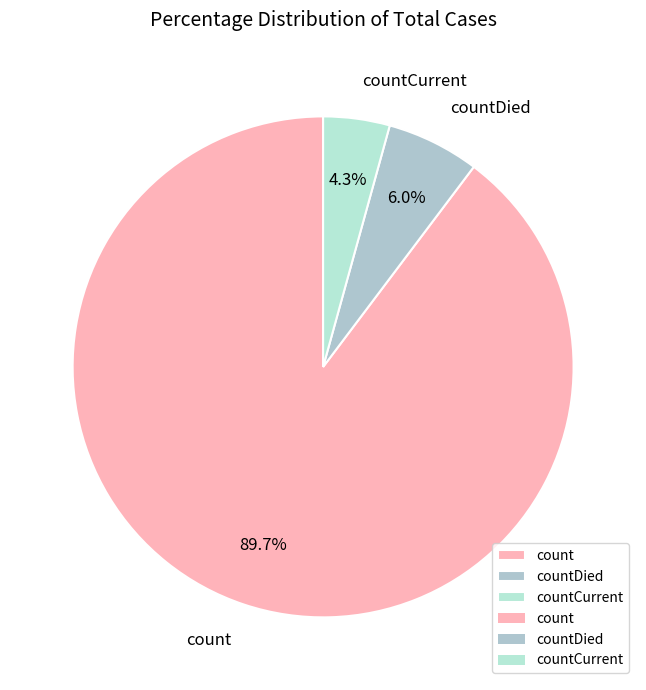

What percentage is NOT represented by count?

10.3%